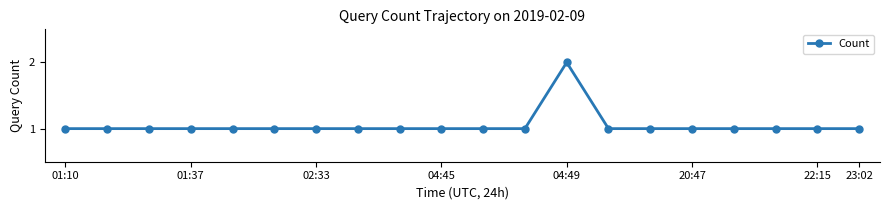

What is the value of the 10th point from the left?

1